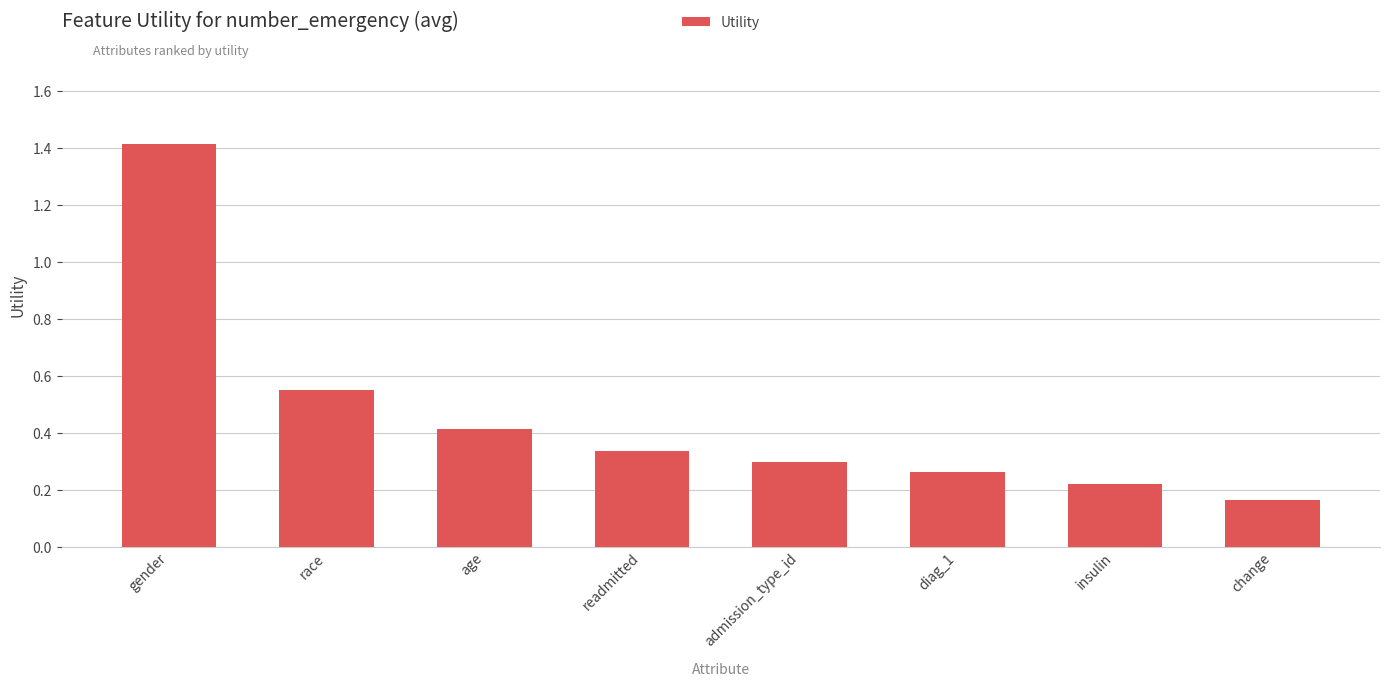

The value at age is 0.7. True or false?

False